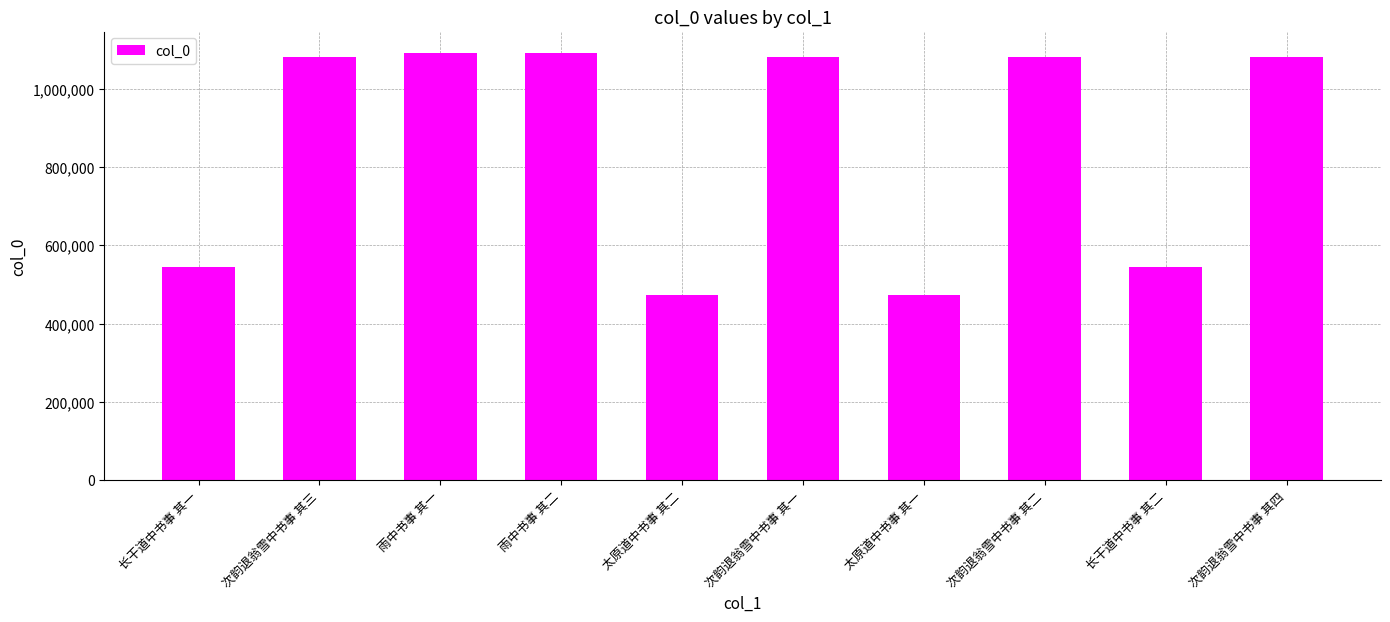

Approximately how many times larger is the value at 太原道中书事 其二 compared to 太原道中书事 其一?

1.0